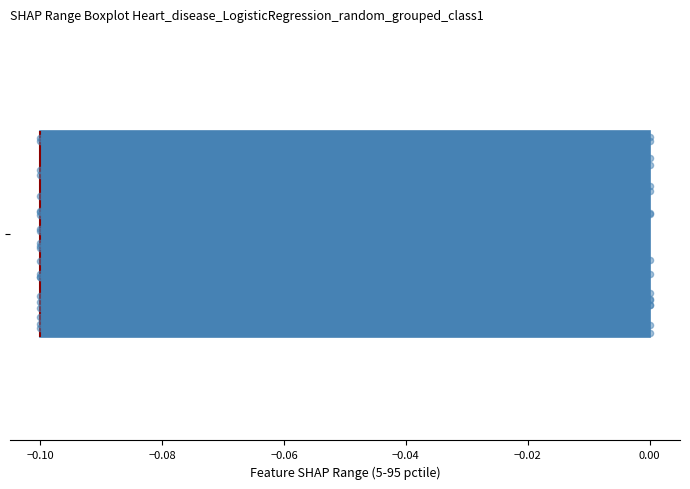

Where is the right edge of the box on the x-axis? The values are not printed on the chart, so give them approximately, as read against the axis.

0.0